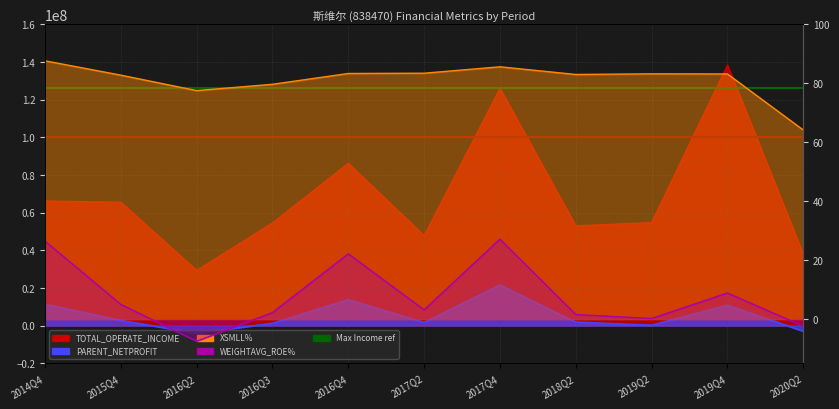

What is the sum of the WEIGHTAVG_ROE values at 2019Q2 and 2016Q2?

-7.3